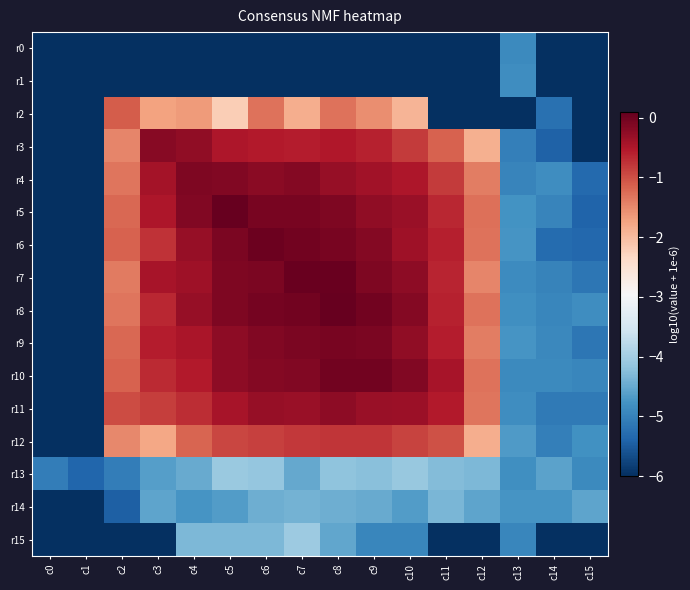

At c8, list the series in order from smallest to largest.

r0, r1, r15, r14, r13, r2, r12, r3, r4, r11, r5, r9, r6, r10, r7, r8